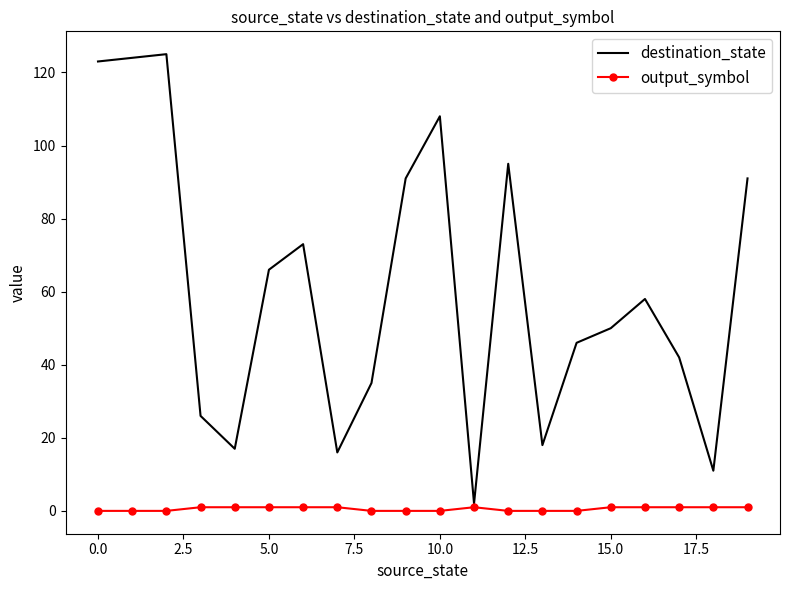

Which series has the widest spread of values?

destination_state